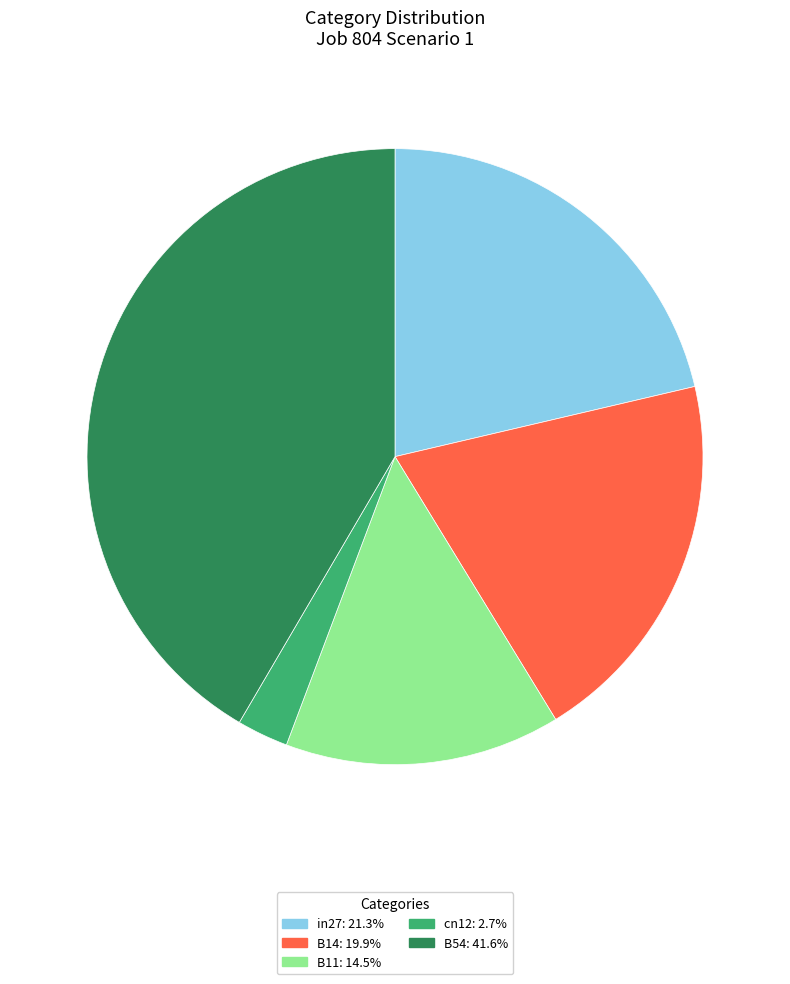

Which category has the biggest portion of the pie?

B54